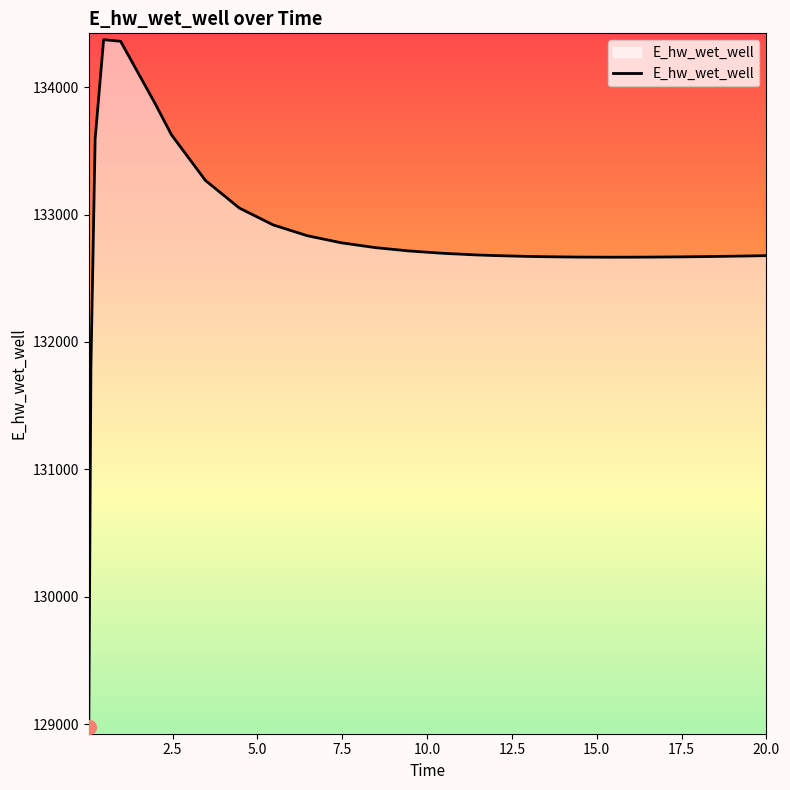

What is the minimum value shown in the chart?

128975.4